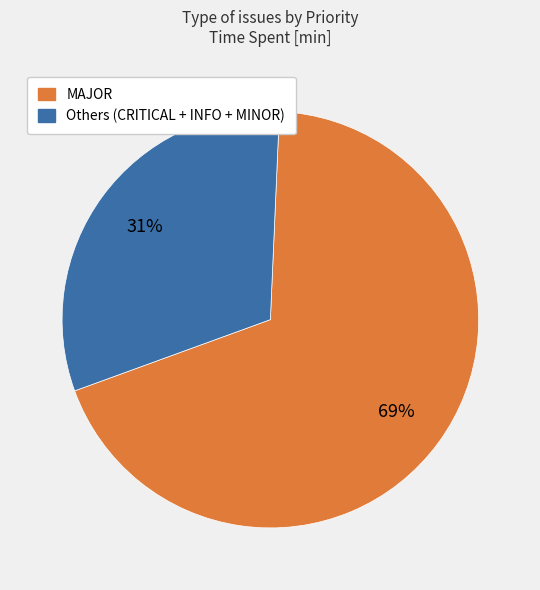

To the nearest percent, what is the average slice percentage?

50%